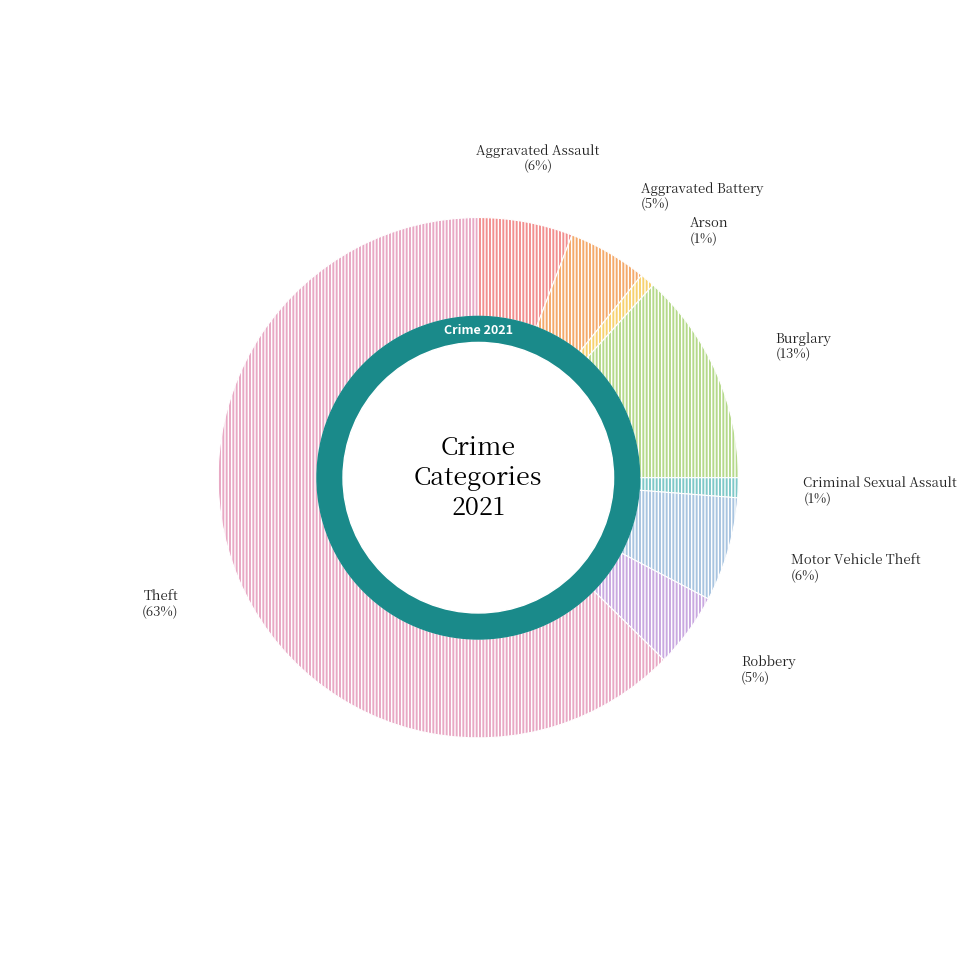

How many segments does this pie chart have?

8